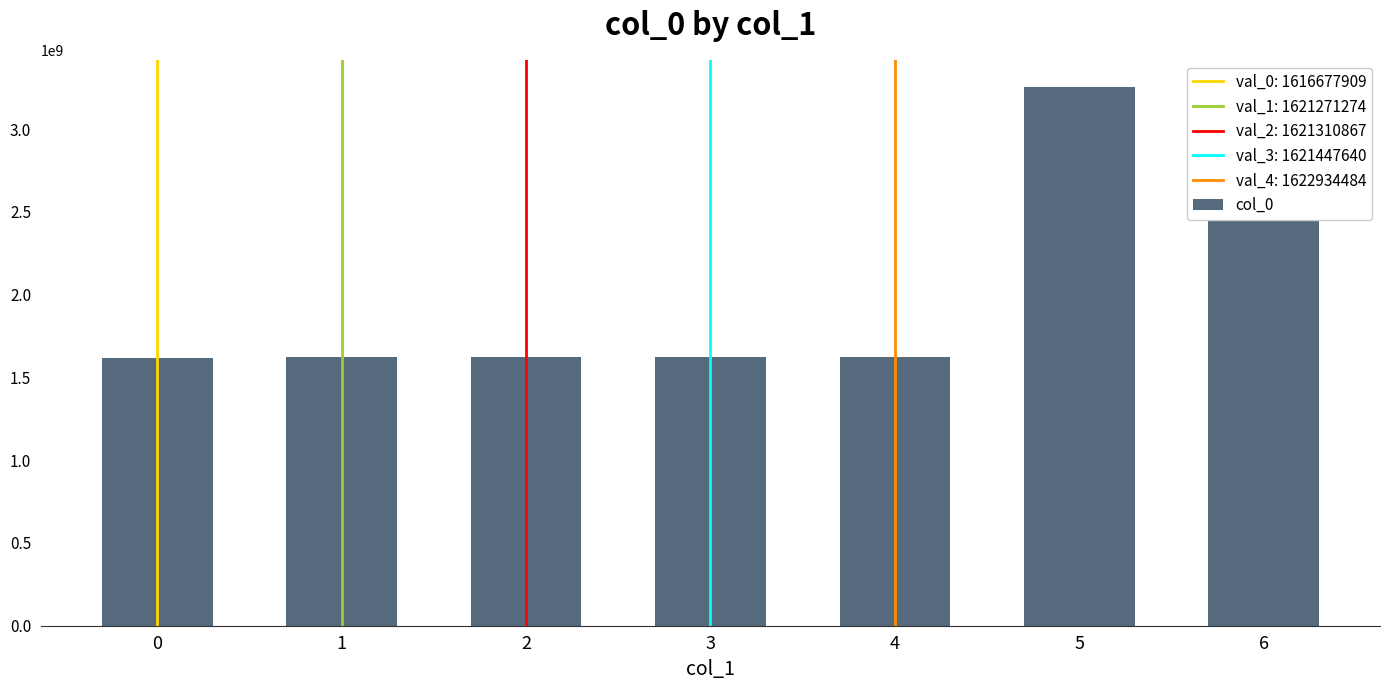

What is the difference between the second highest and minimum values?

1636236345